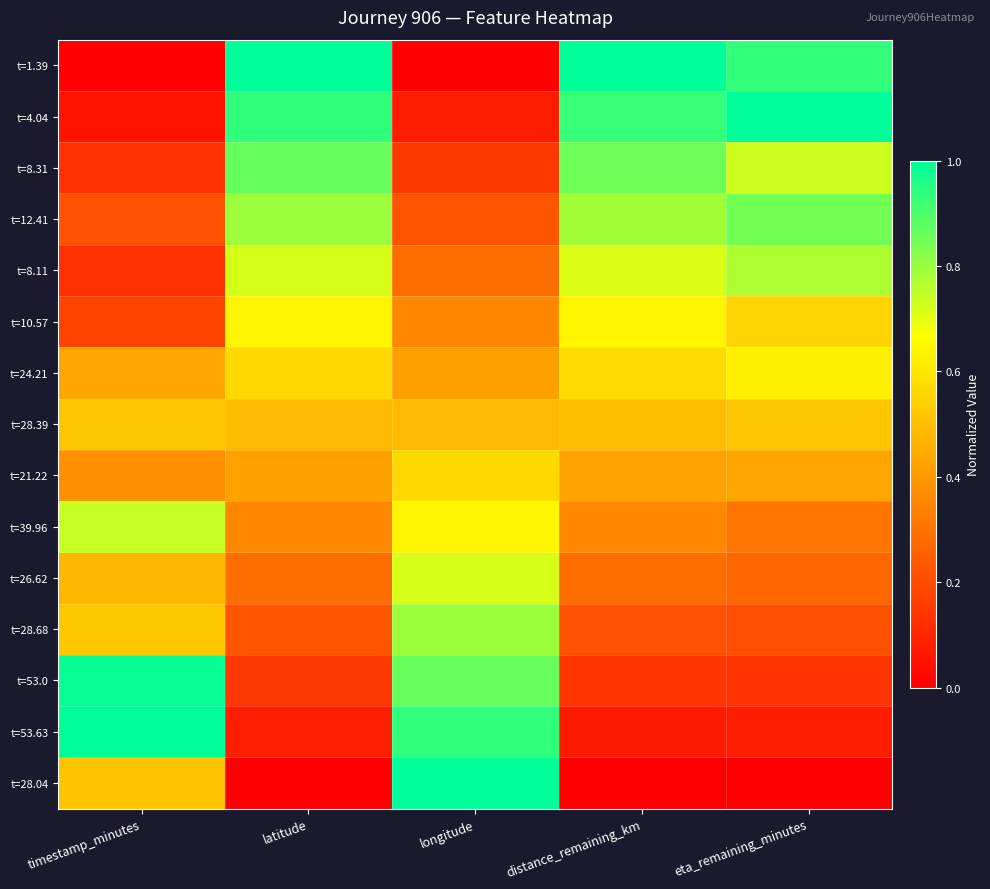

At which category is the sum across all series the highest?

latitude